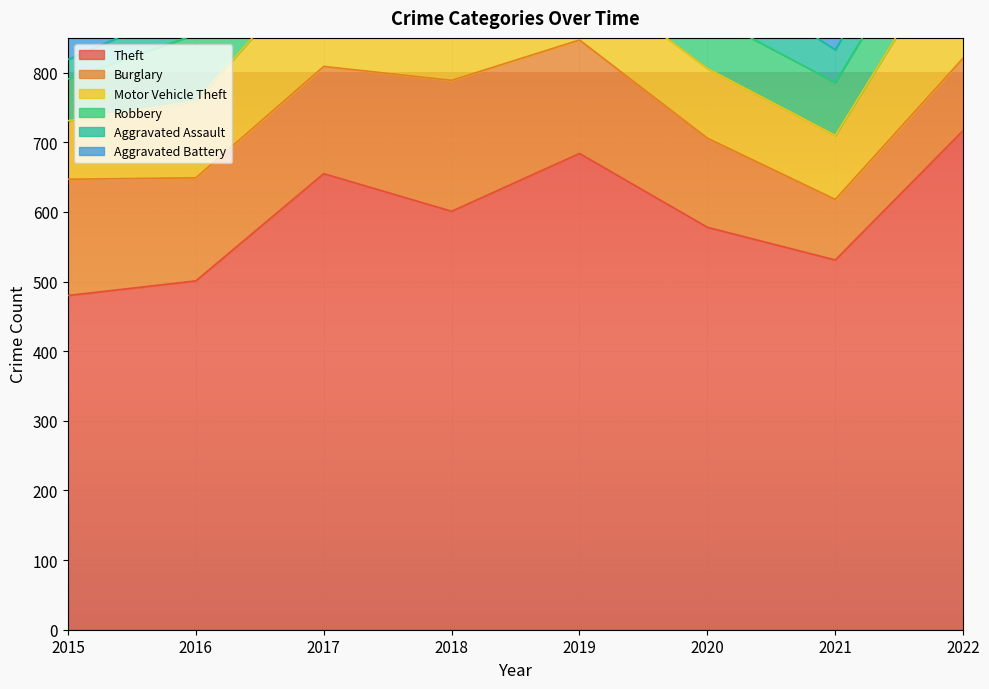

Reading left to right, extract all data points from this chart.

Theft: 2015=480	2016=501	2017=655	2018=601	2019=684	2020=578	2021=531	2022=717
Burglary: 2015=167	2016=148	2017=154	2018=188	2019=163	2020=128	2021=87	2022=104
Motor Vehicle Theft: 2015=84	2016=110	2017=156	2018=112	2019=96	2020=100	2021=92	2022=186
Robbery: 2015=60	2016=96	2017=93	2018=105	2019=67	2020=77	2021=76	2022=83
Aggravated Assault: 2015=28	2016=44	2017=46	2018=62	2019=49	2020=68	2021=47	2022=65
Aggravated Battery: 2015=39	2016=50	2017=36	2018=42	2019=39	2020=37	2021=39	2022=51